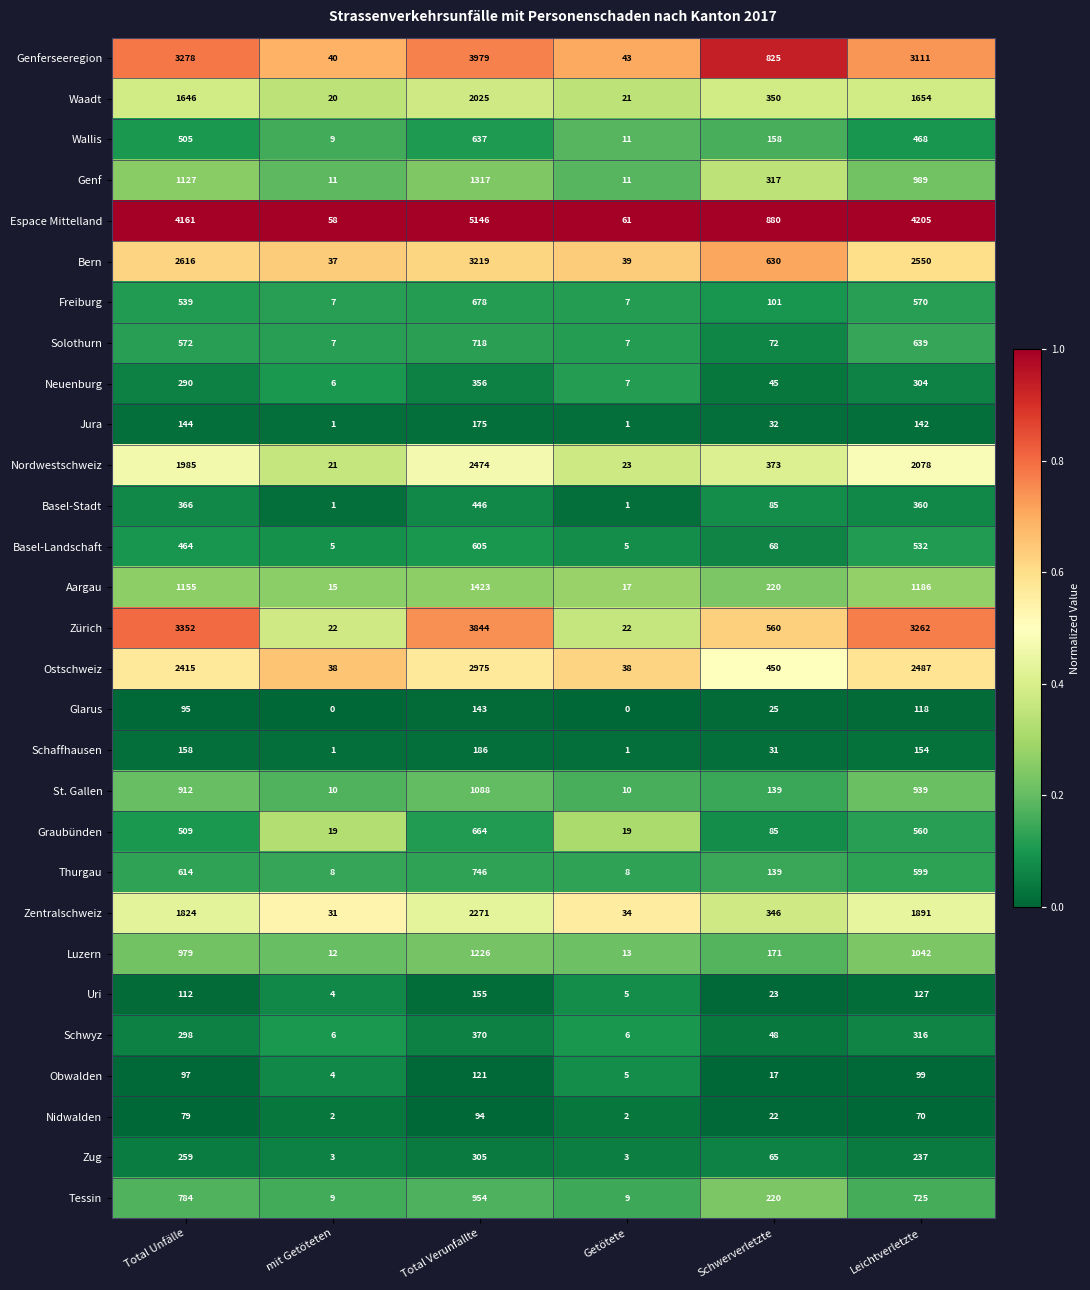

Is it true that Graubünden equals 560 at Leichtverletzte?

True